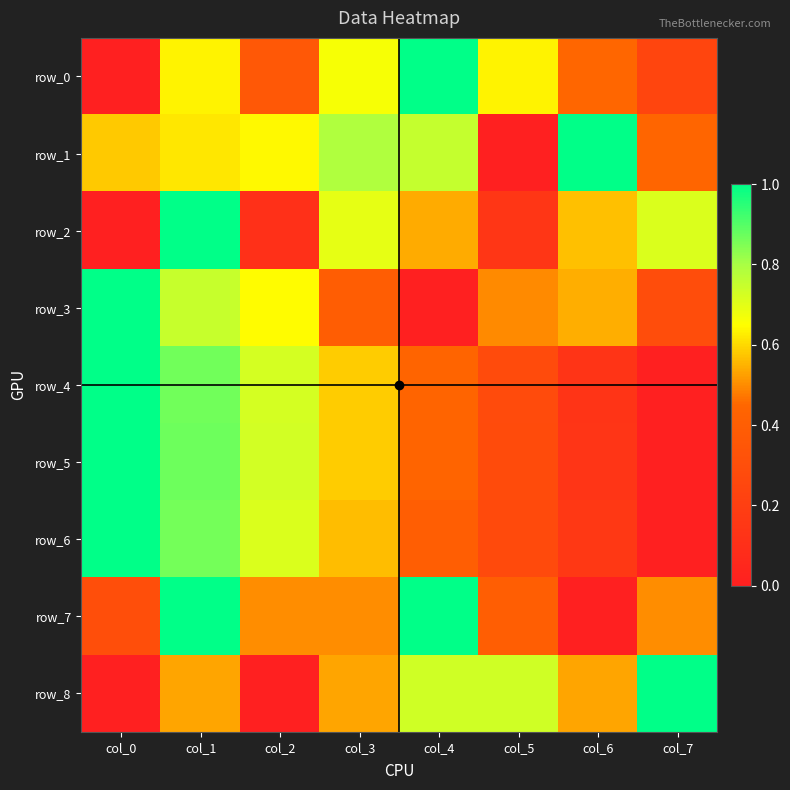

How many data points in row_5 are above 0?

7